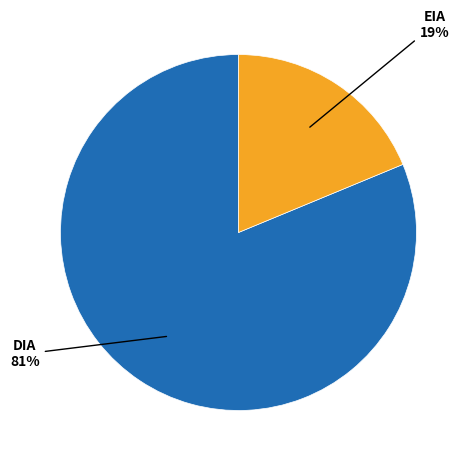

How many segments does this pie chart have?

2